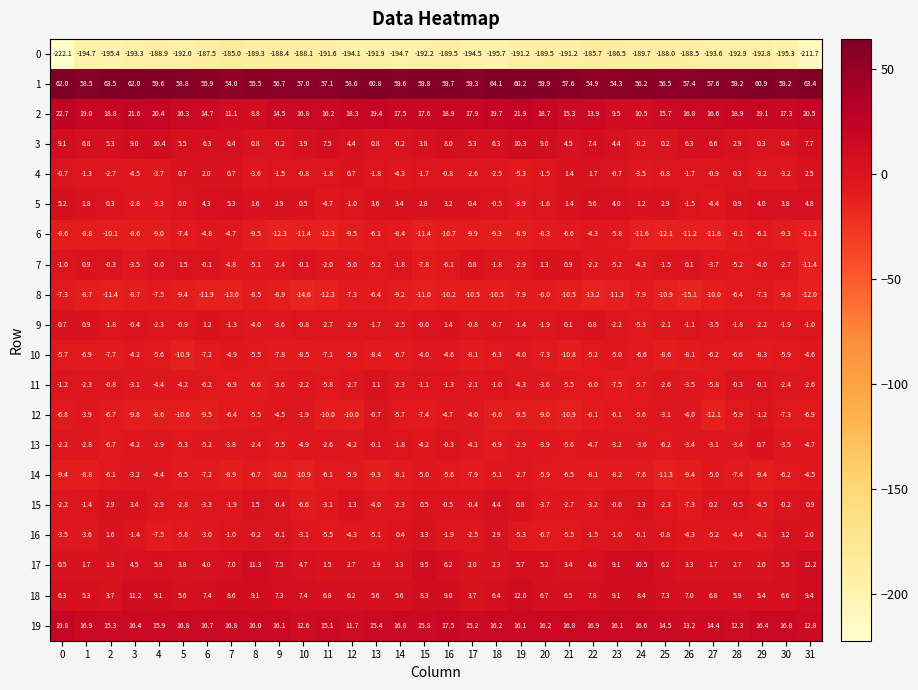

What is the sum of all 10 values?

-213.2